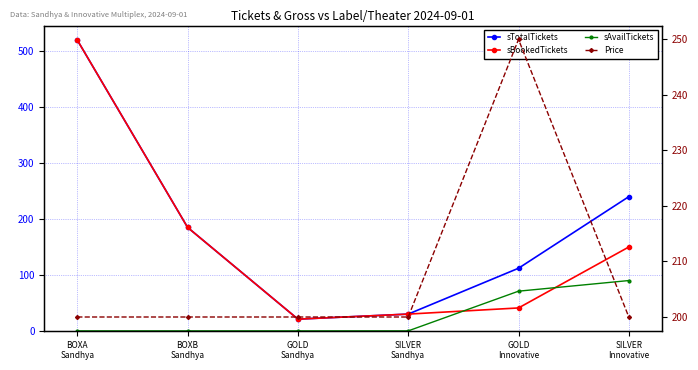

Does the chart have visible grid lines?

Yes